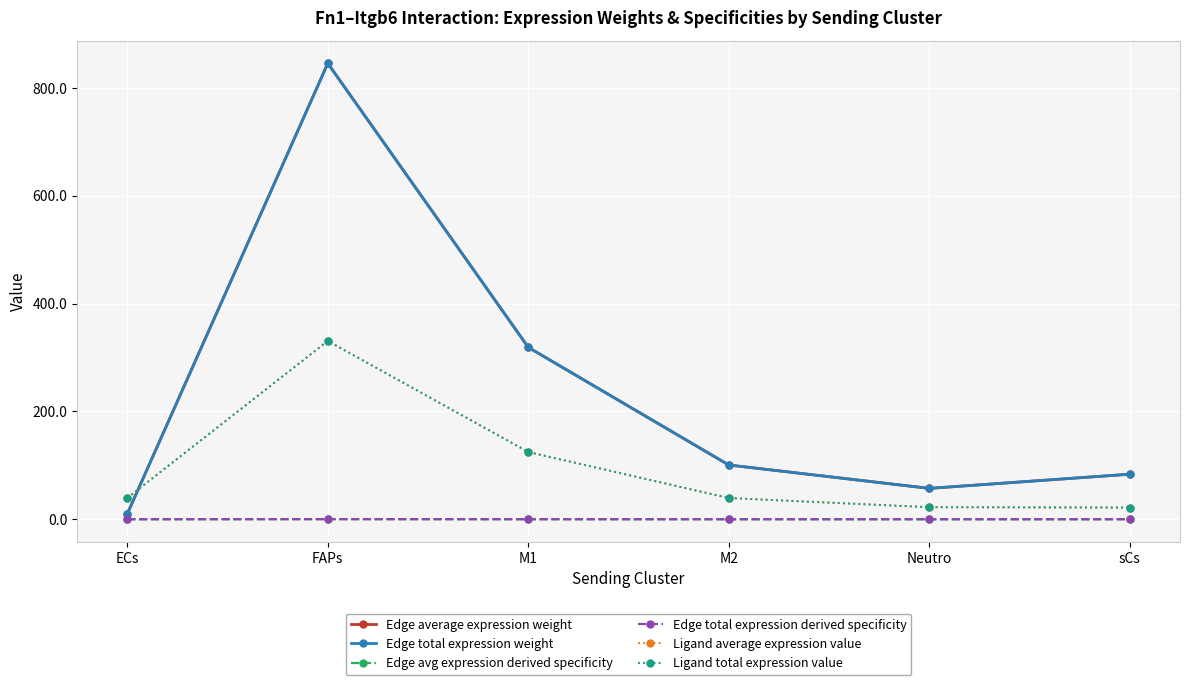

What is the difference between the highest and lowest values at sCs?

83.6